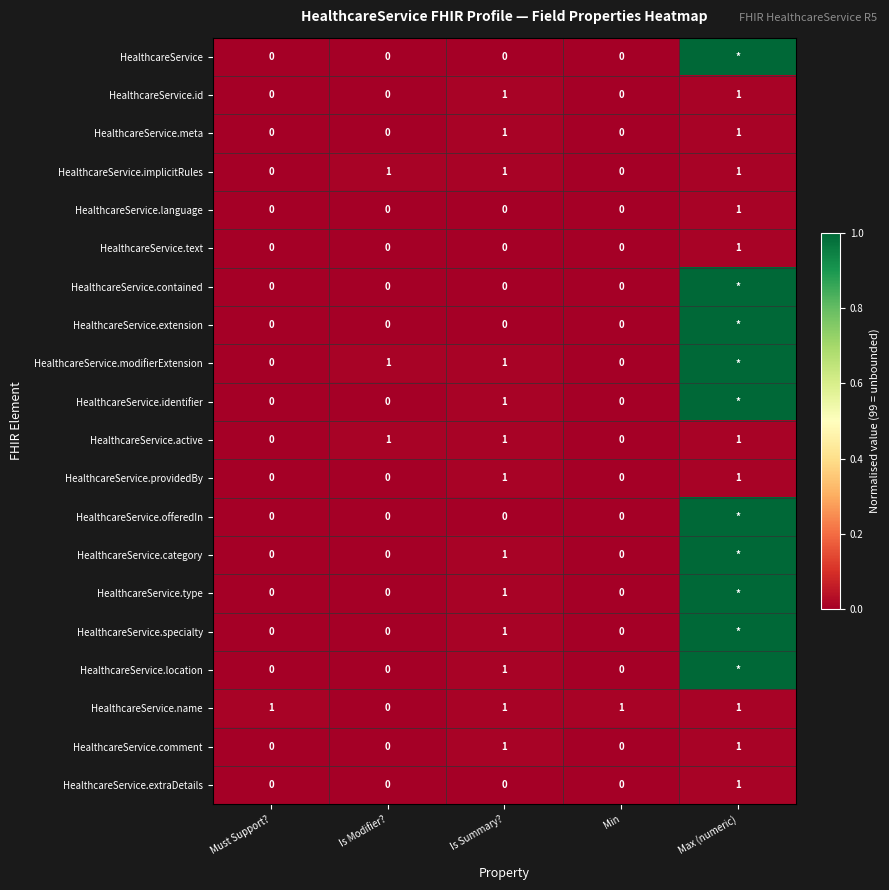

Is it true that HealthcareService.implicitRules equals 1 at Max (numeric)?

True